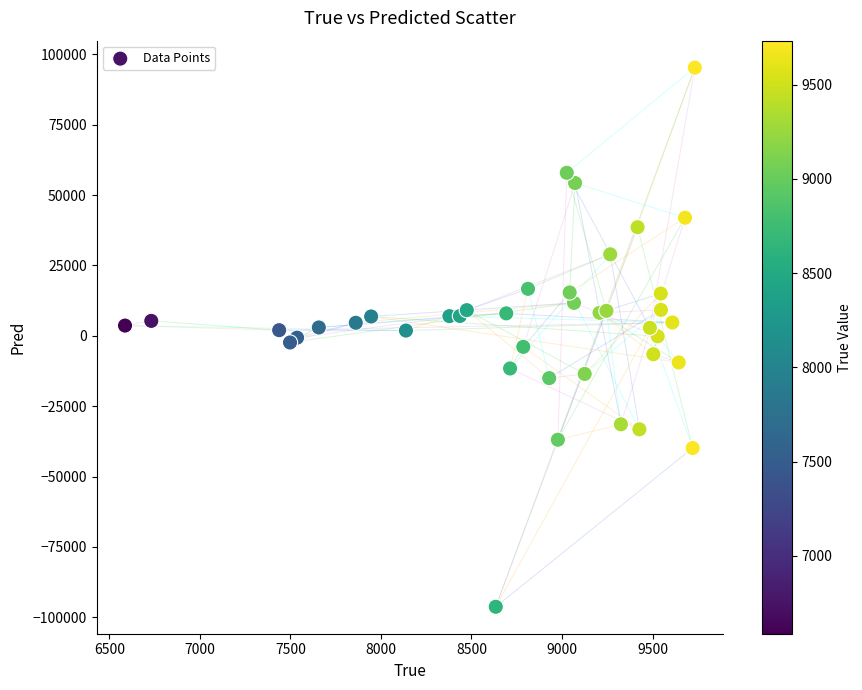

What is the range of X values (max minus min)?

3146.0